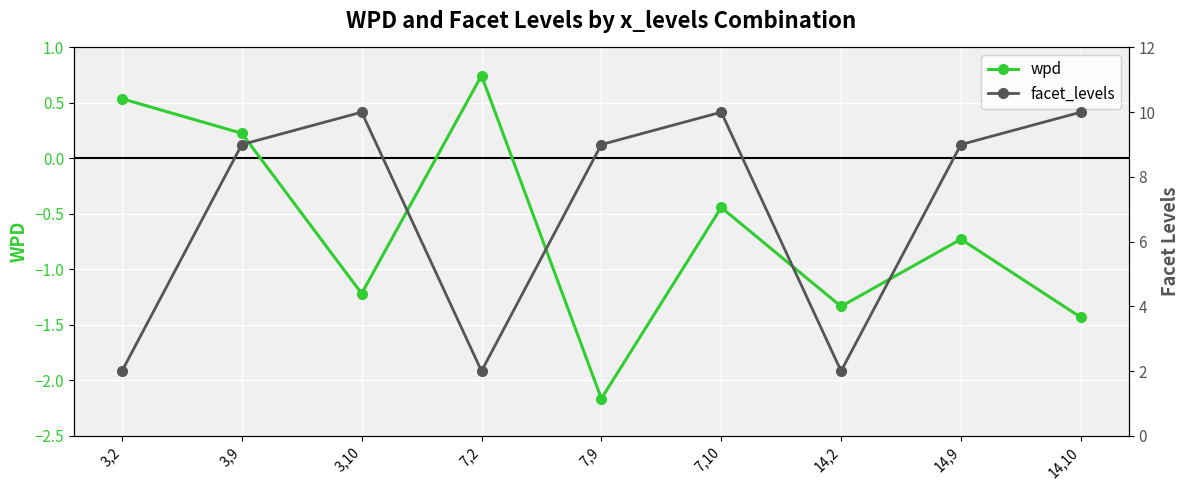

At which category does facet_levels reach its first local peak?

3,10